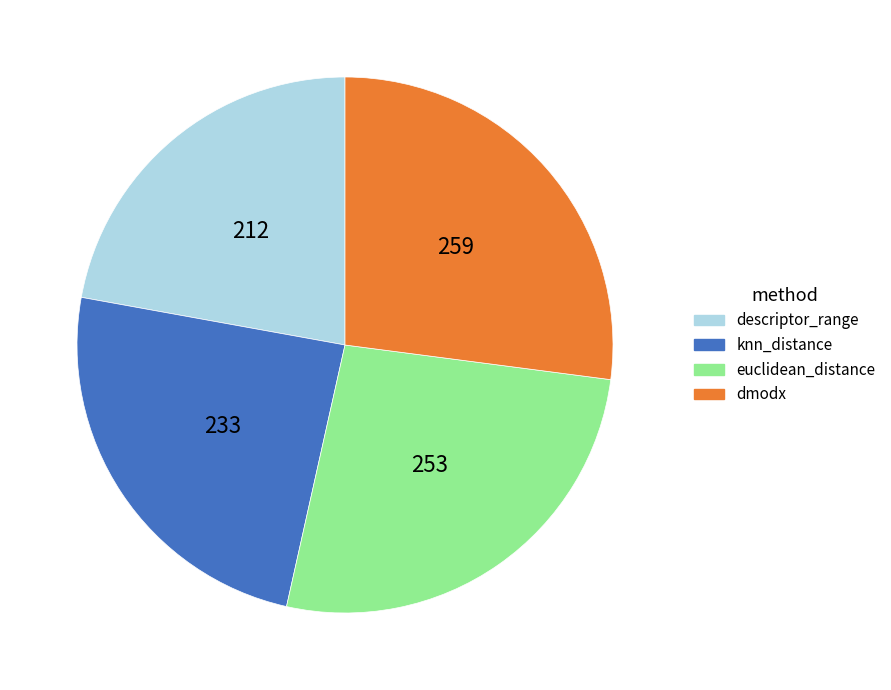

Is the sum of descriptor_range and euclidean_distance greater than half?

No